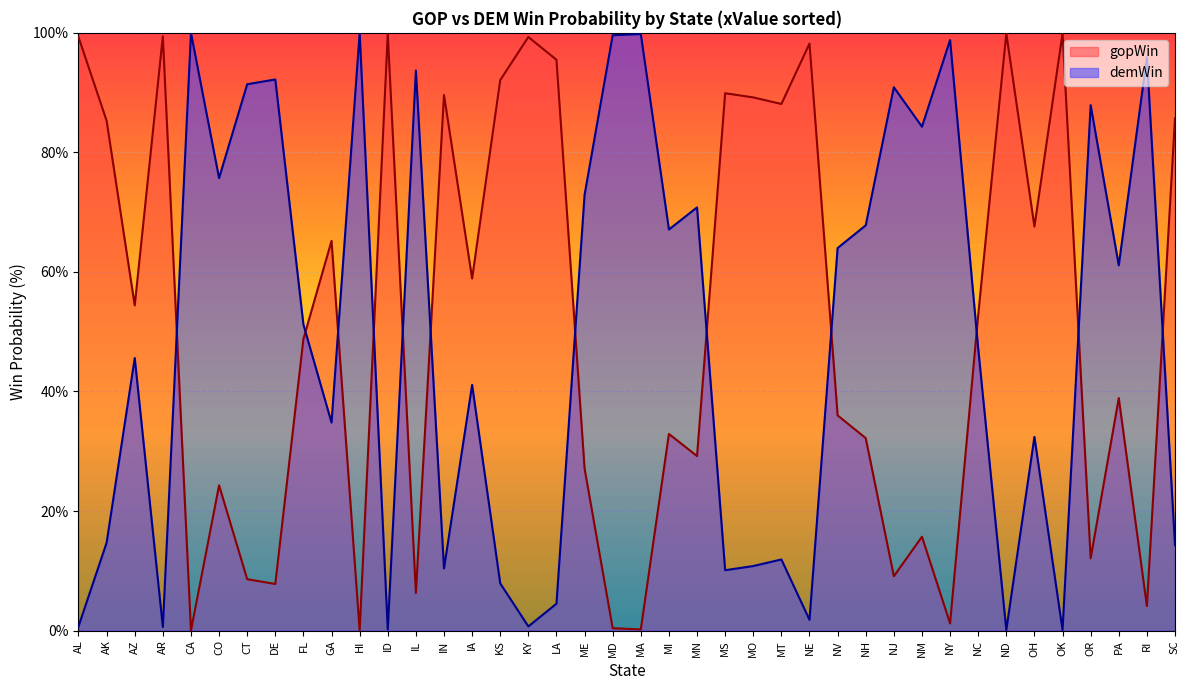

What is the total value across all series at GA?

100.0